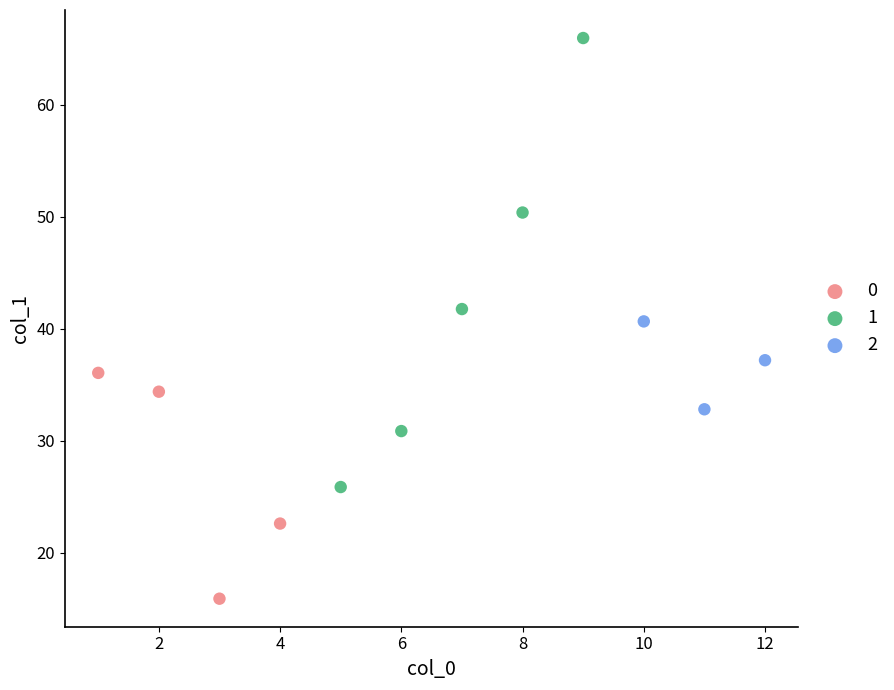

What are all the series names shown in the legend?

0, 1, 2